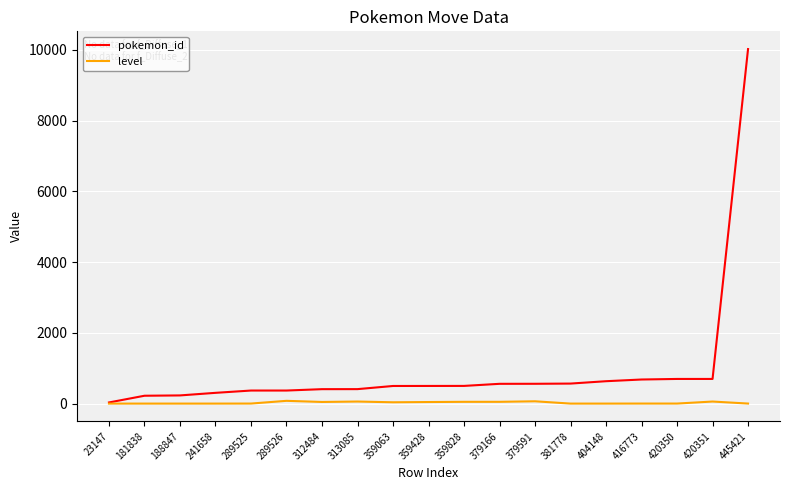

At which category does the chart reach its peak across all series?

445421